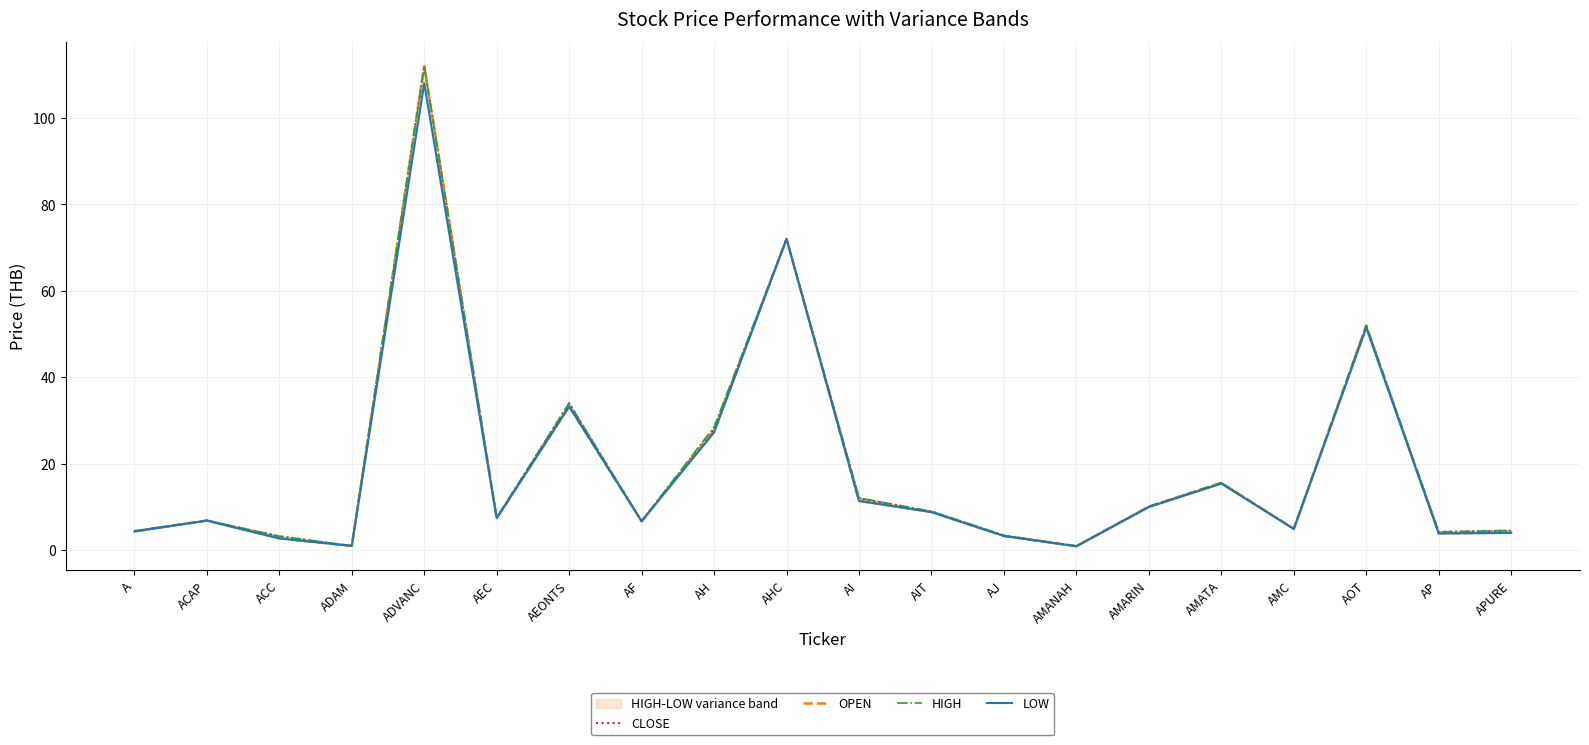

What is the total value across all series at AP?

16.3